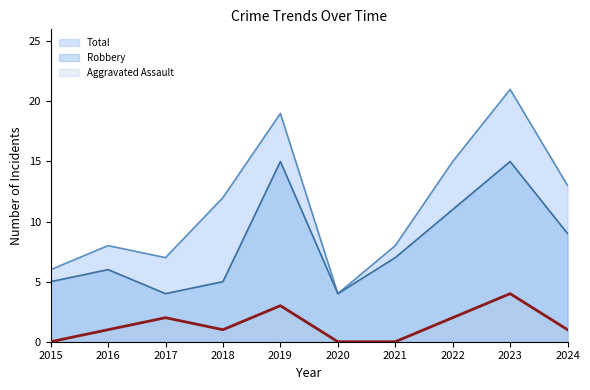

How many Aggravated Assault values are between 0 and 2?

8